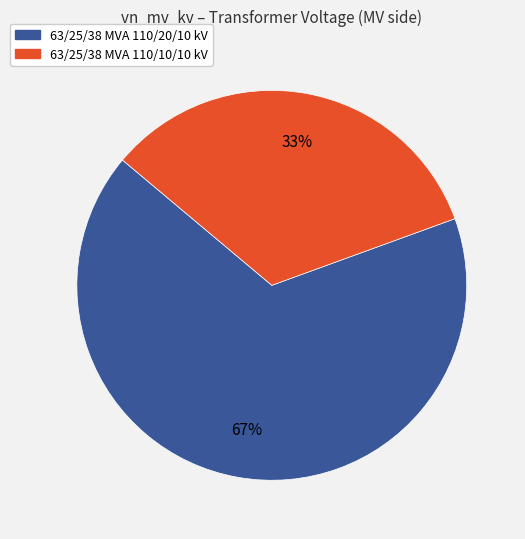

Do 63/25/38 MVA 110/10/10 kV and 63/25/38 MVA 110/20/10 kV together represent more than half of the pie?

Yes